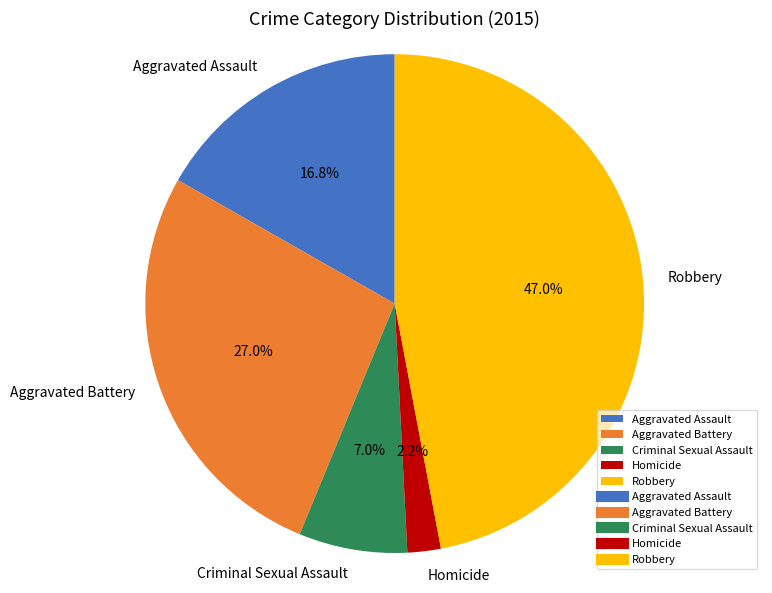

To the nearest percent, what is the combined percentage of Aggravated Assault and Robbery?

64%